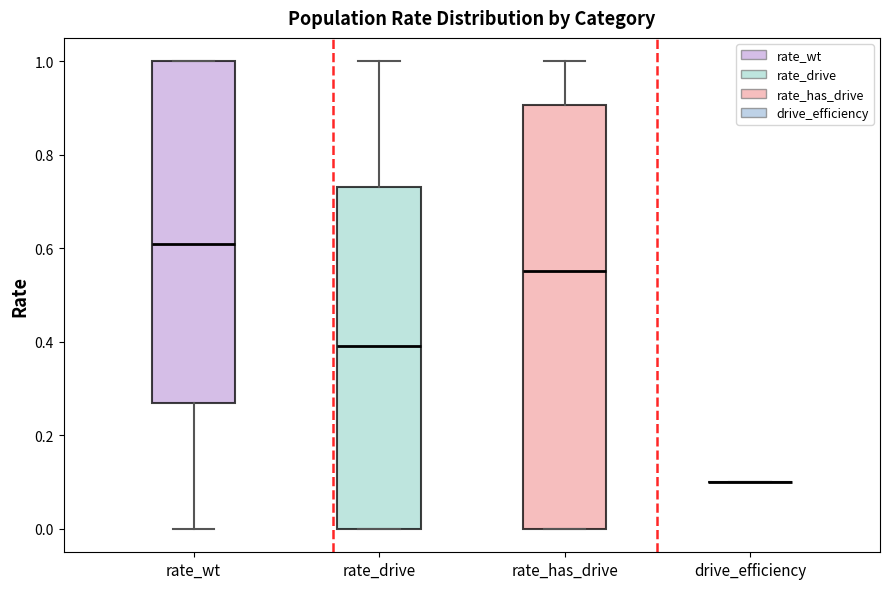

Reading left to right, transcribe this box plot: for each box, give where its median line is, the range the box spans, and where its two whiskers end, as read against the y-axis. The values are not printed on the chart, so give them approximately, as read against the axis.

rate_wt: median 0.60, box 0.26 to 1.00, whiskers 0.00 to 1.00
rate_drive: median 0.40, box 0.00 to 0.74, whiskers 0.00 to 1.00
rate_has_drive: median 0.56, box 0.00 to 0.90, whiskers 0.00 to 1.00
drive_efficiency: box collapsed to a line at 0.10, whiskers 0.10 to 0.10